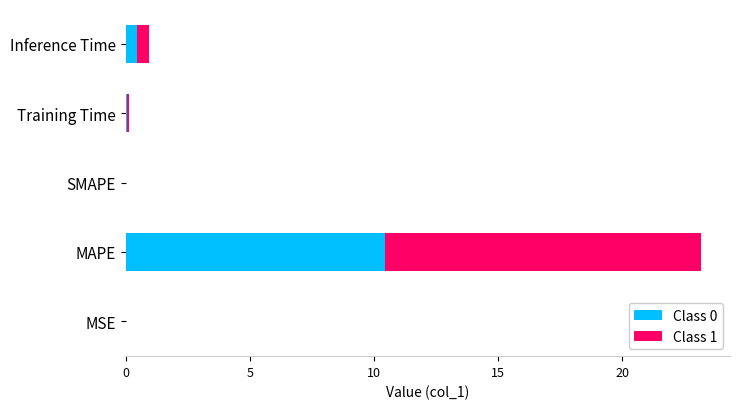

At which category is the sum across all series the highest?

MAPE